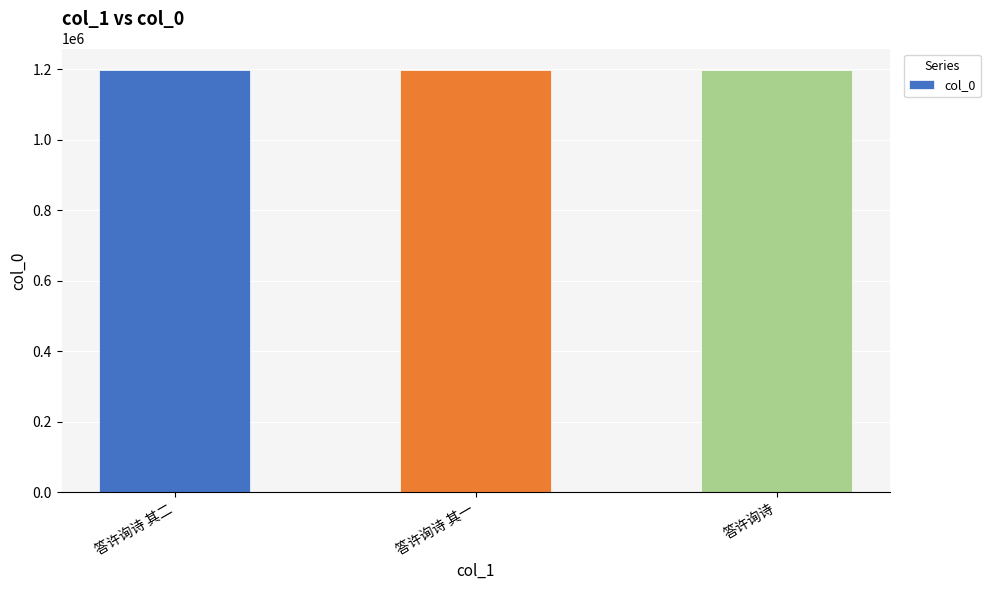

The chart shows a value of 1760166 at 答许询诗 其一. True or false?

False